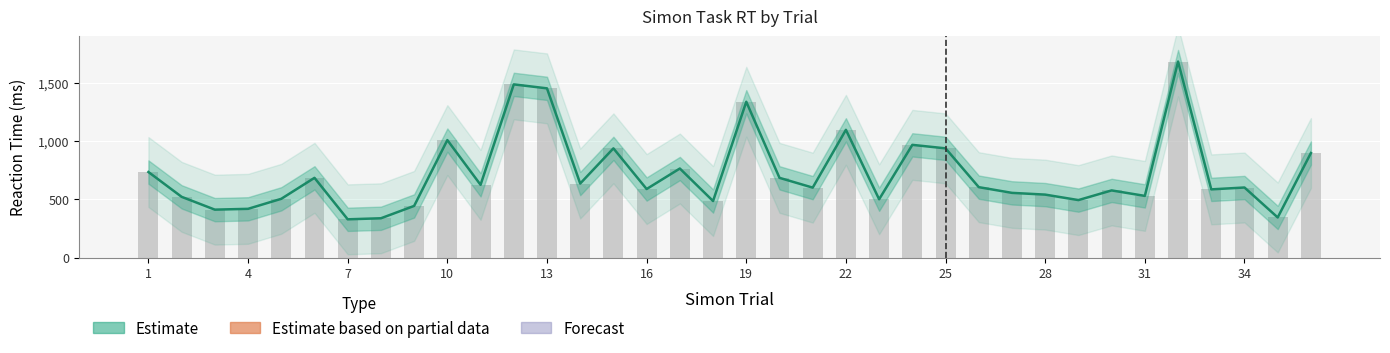

What is the sum of the Observed RT values at 20 and 29?

1178